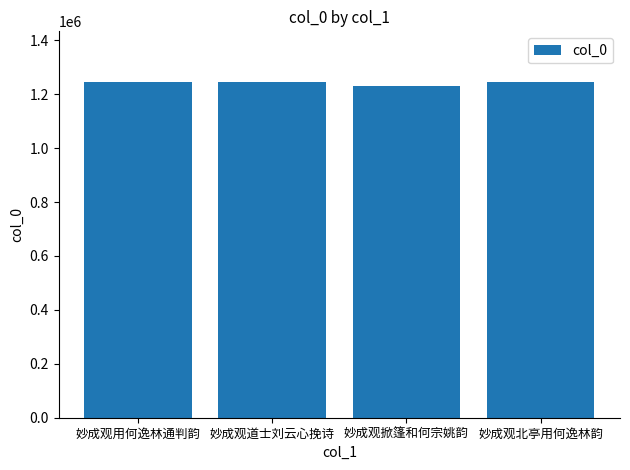

Between 妙成观掀篷和何宗姚韵 and 妙成观北亭用何逸林韵, which is larger?

妙成观北亭用何逸林韵